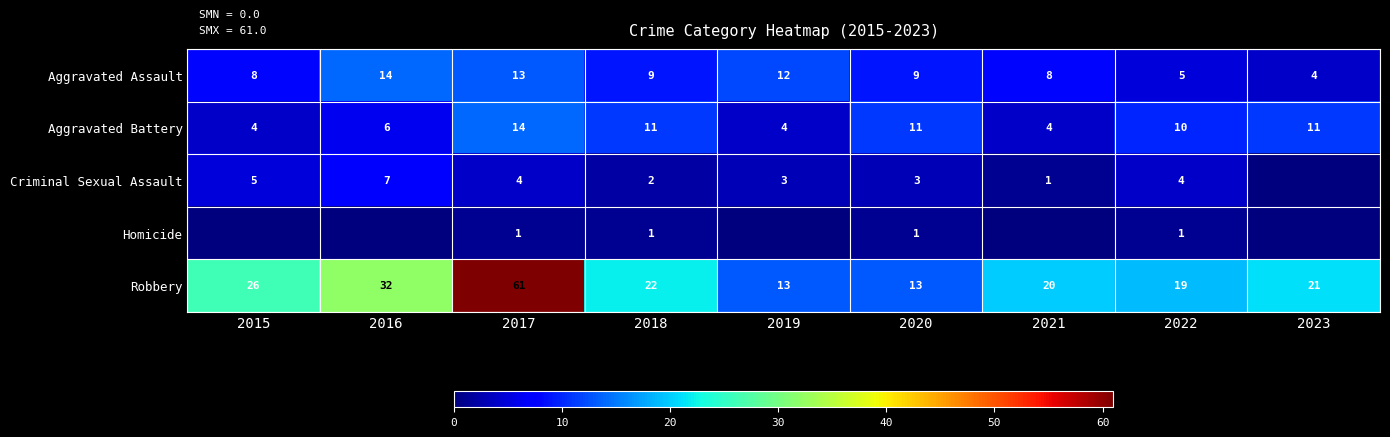

What is the difference between the highest and lowest values at 2022?

18